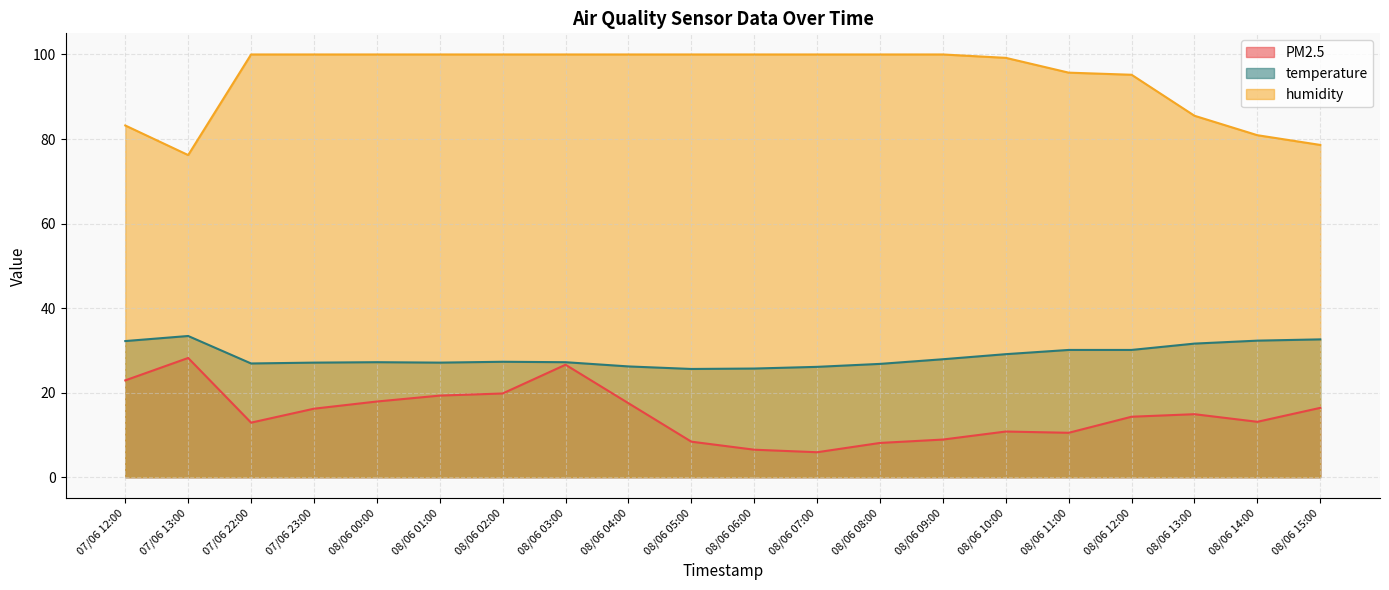

At which category does PM2.5 reach its first local peak?

07/06 13:00